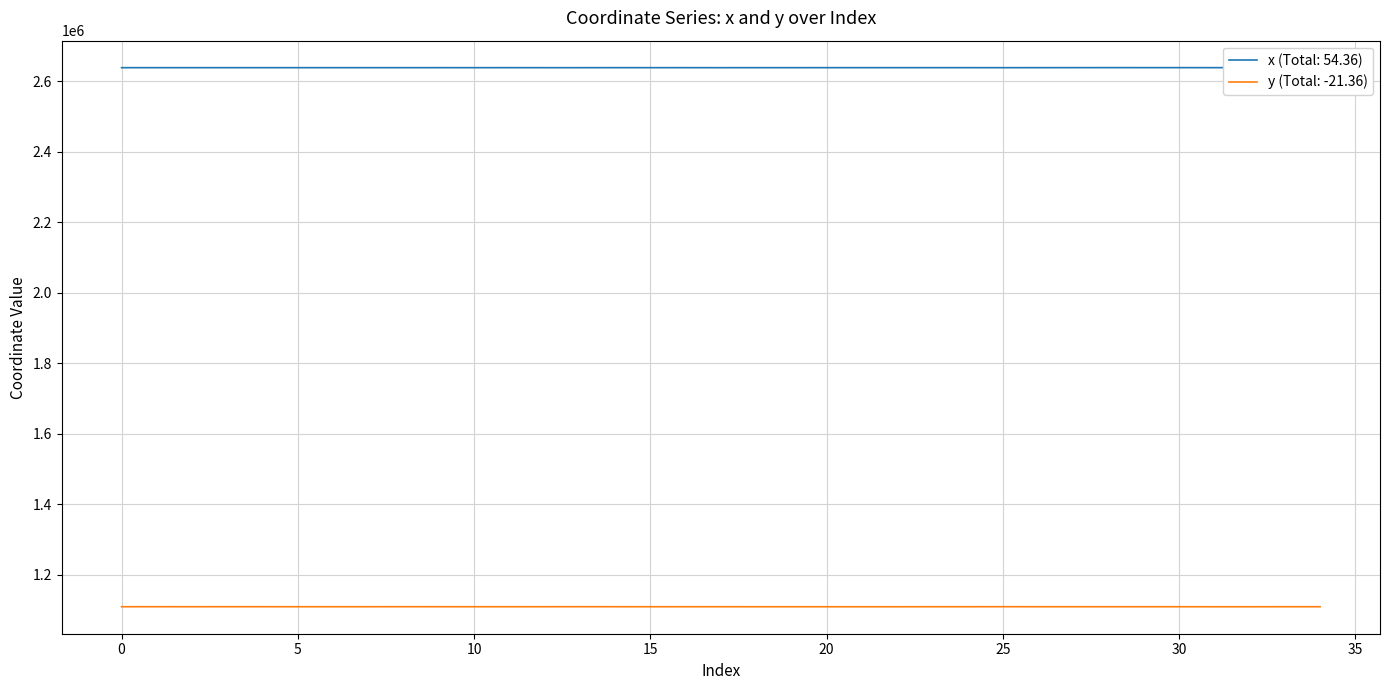

Rank the series by their average value, from lowest to highest.

y (Total: -21.36), x (Total: 54.36)